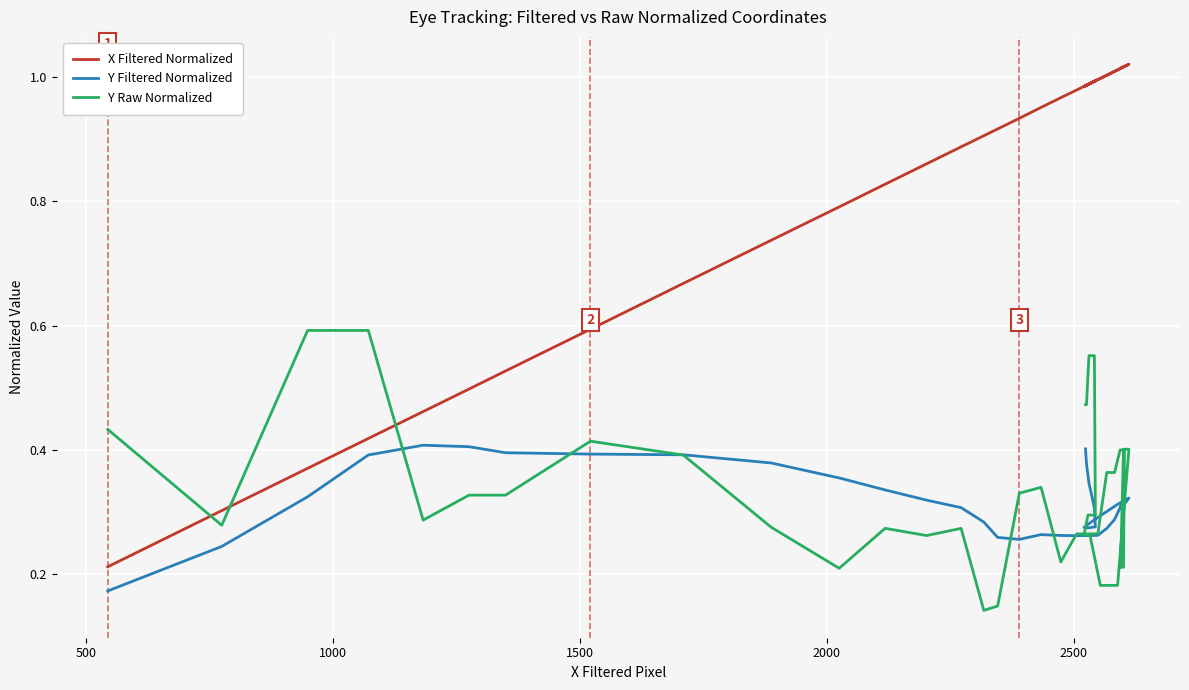

What is the sum of all Y Filtered Normalized values?

12.5